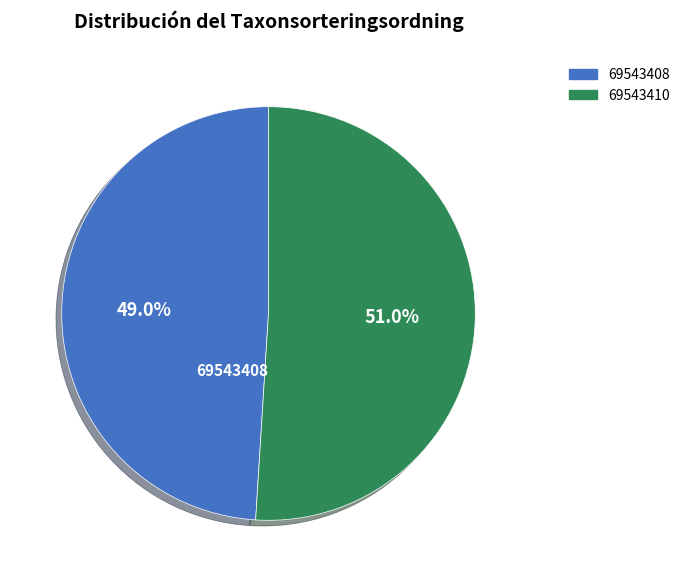

How many slices are in this pie chart?

2